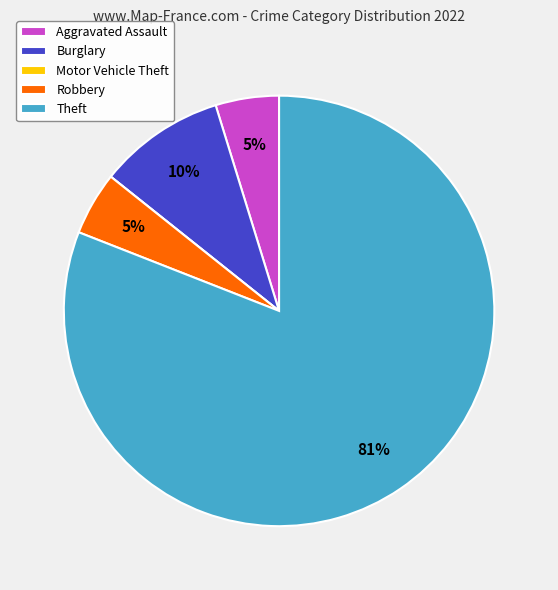

To the nearest percent, what is the difference between the Robbery and Burglary slice percentages?

5%